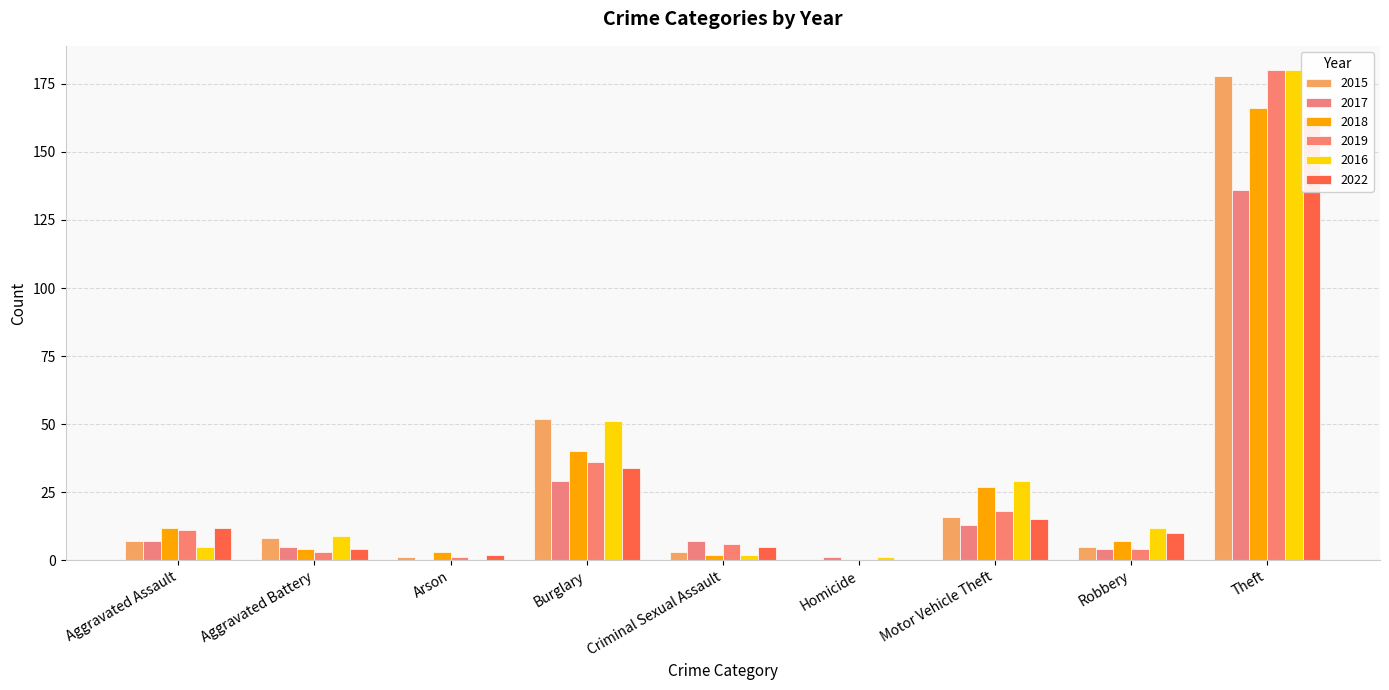

At which category is the sum across all series the highest?

Theft